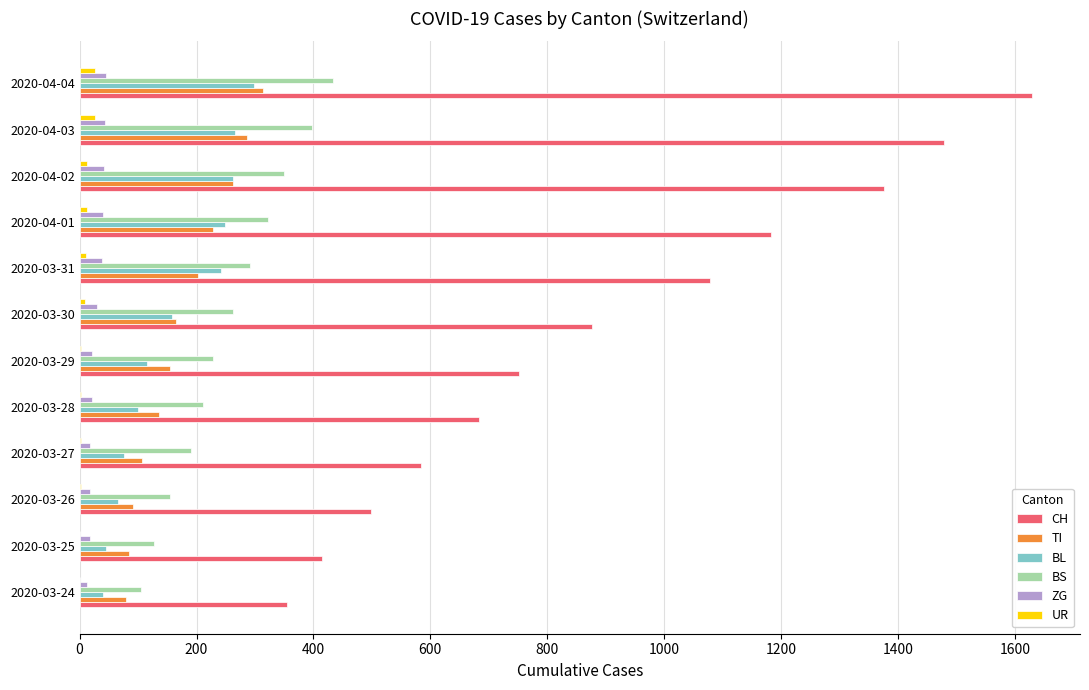

Is the value of BL at 2020-03-26 greater than the value of CH at 2020-03-29?

No